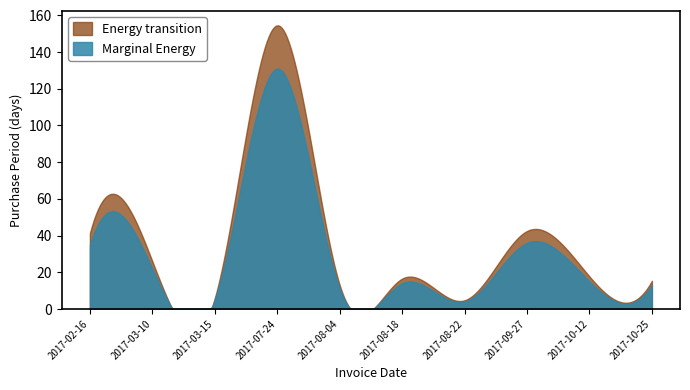

Where does the data first go above 15?

2017-02-16